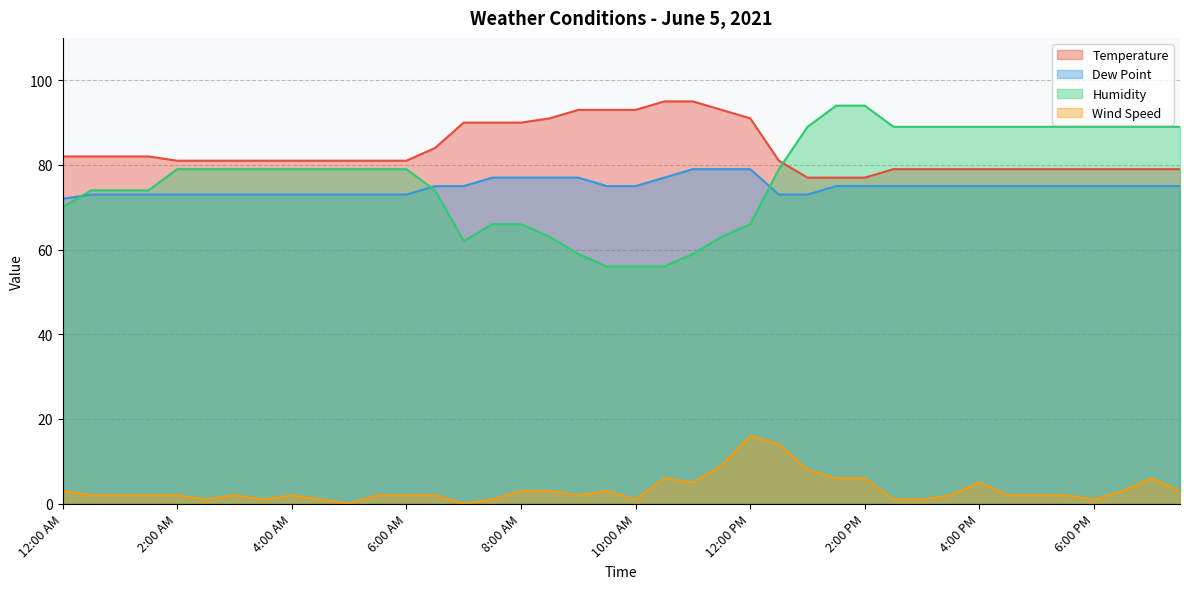

True or false: Wind Speed and Temperature cross at least once.

False